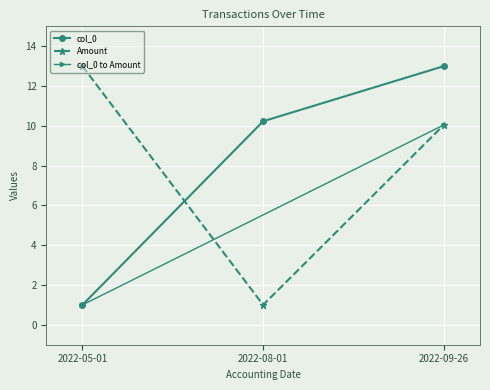

What position from the left is 2022-05-01?

1